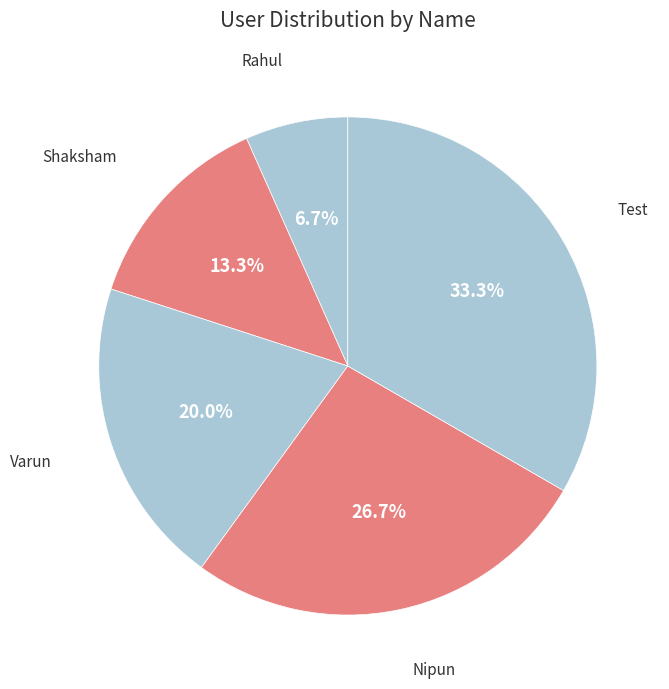

To the nearest percent, what is the difference between the largest and smallest slice percentages?

27%